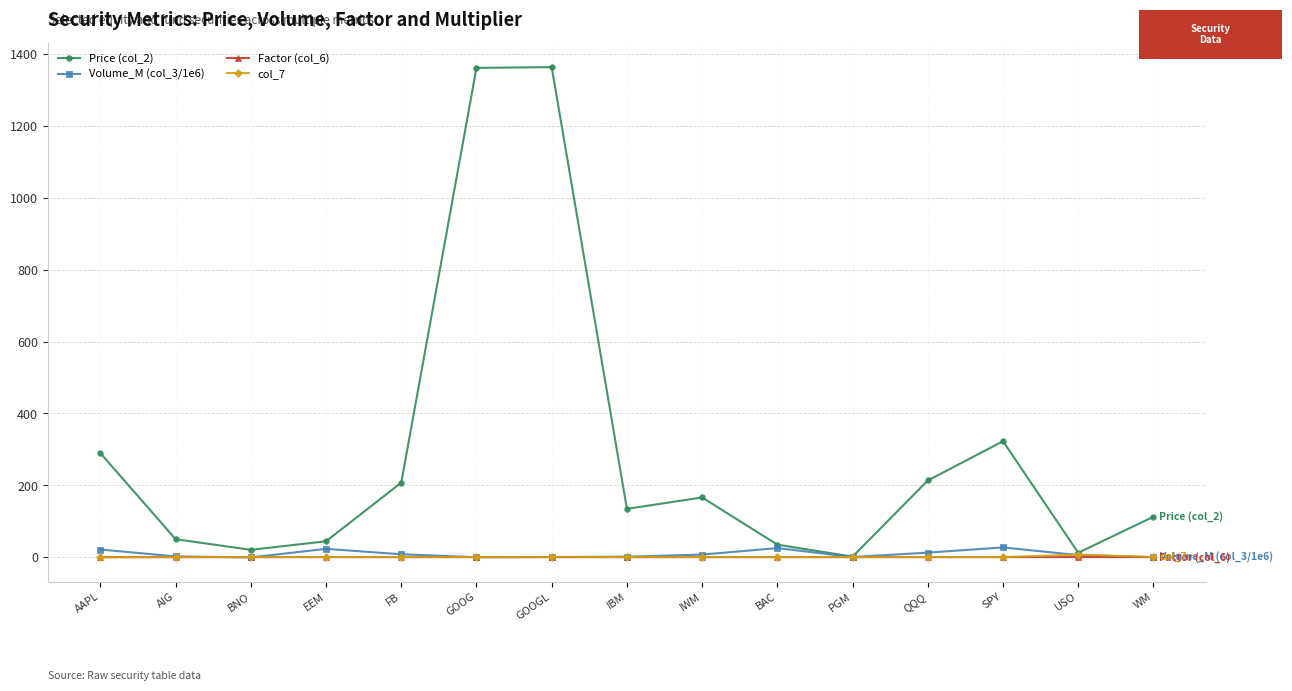

Does the chart display data point markers on the line(s)?

Yes